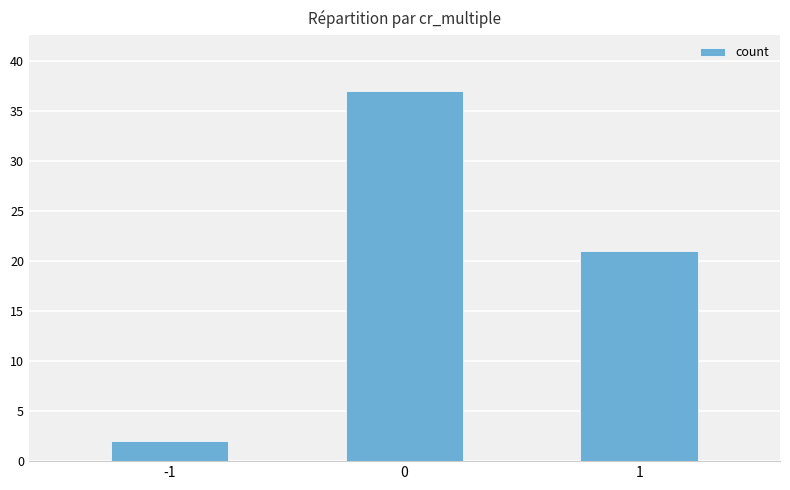

Is it true that the value at -1 is 2?

True